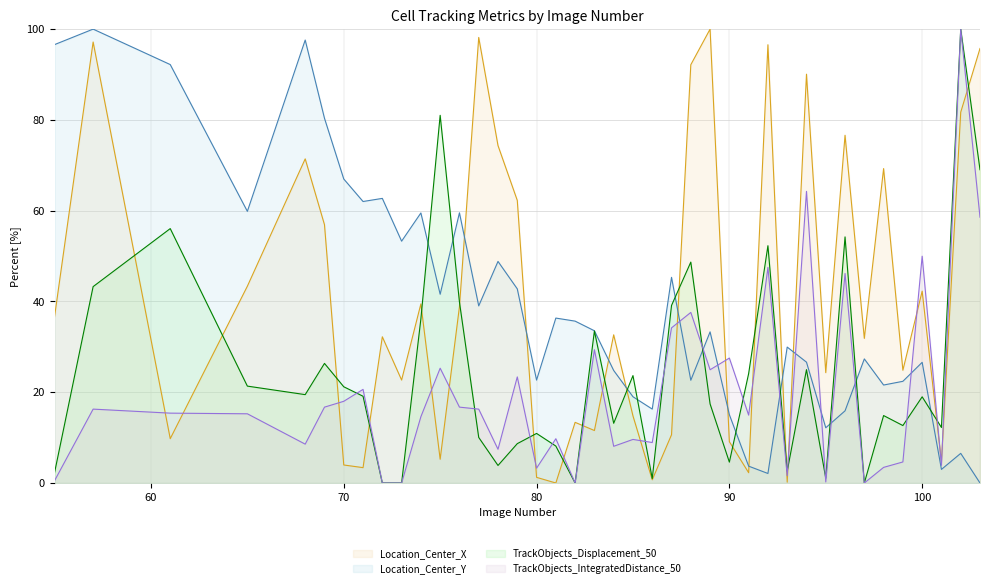

Between 90 and 98, which series saw the biggest shift?

Location_Center_X